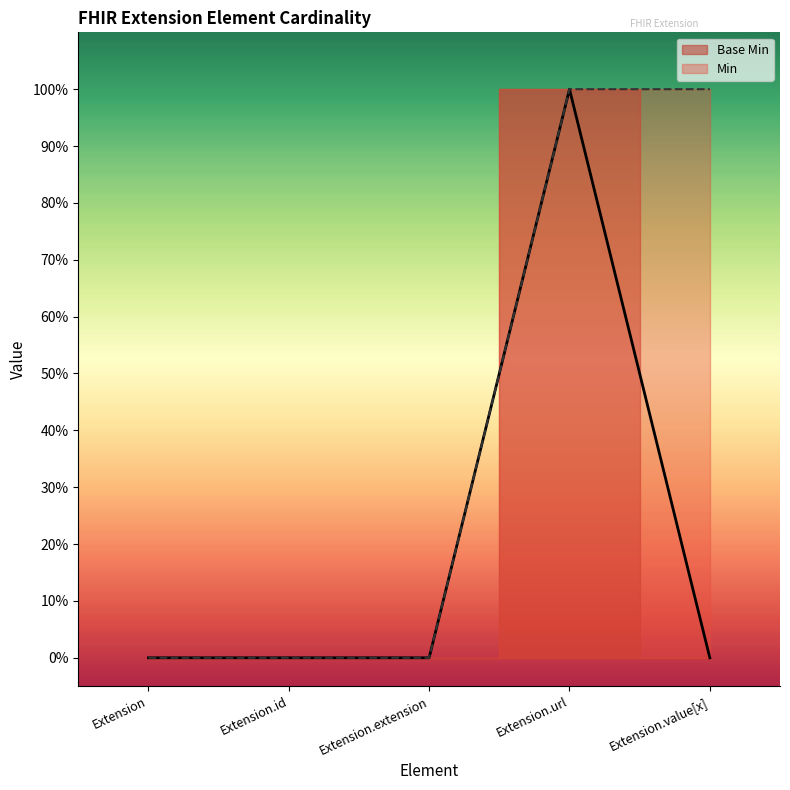

How many points are higher than both their immediate neighbors (excluding endpoints)?

1